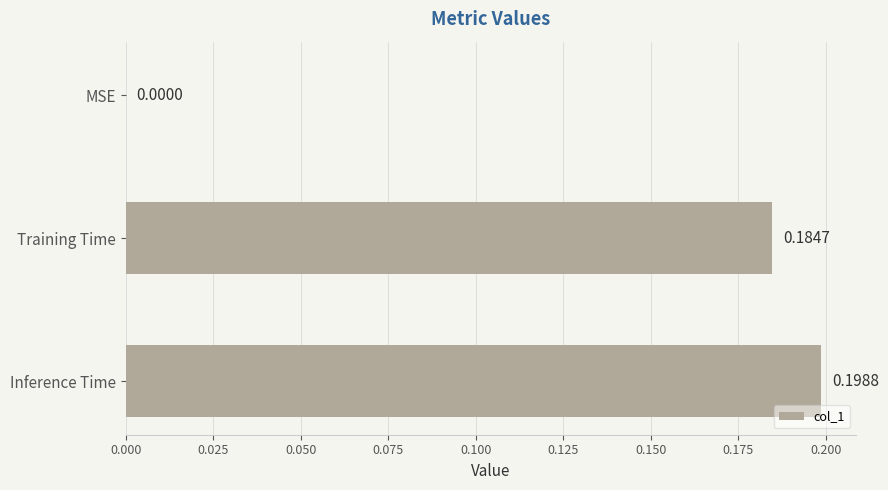

At which category does the chart reach its peak across all series?

Inference Time